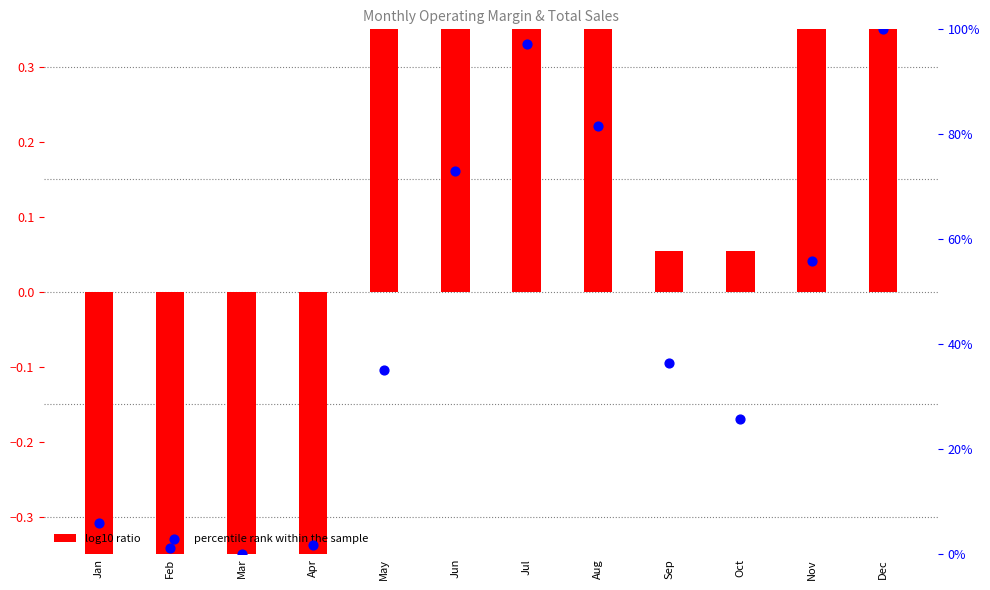

Which series contains the lowest Y value?

log10 ratio